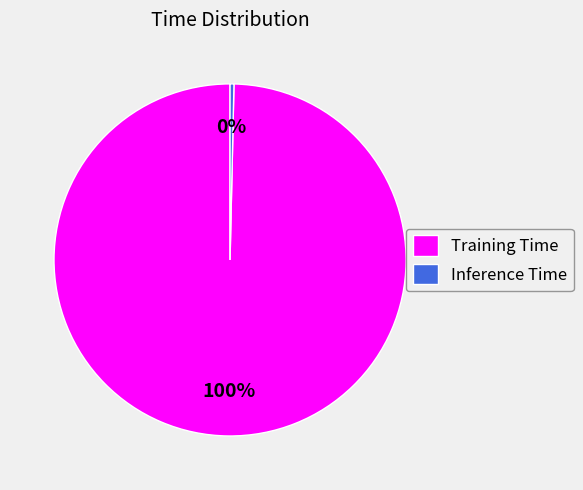

What is the majority slice?

Training Time